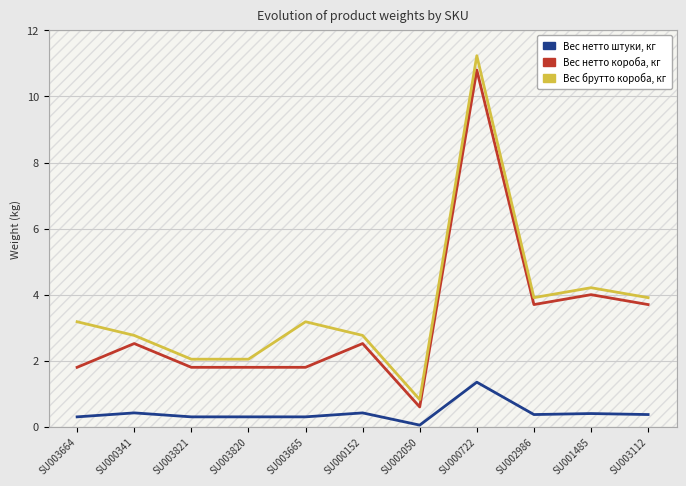

What is the sum of the Вес брутто короба, кг values at SU002986 and SU003112?

7.8